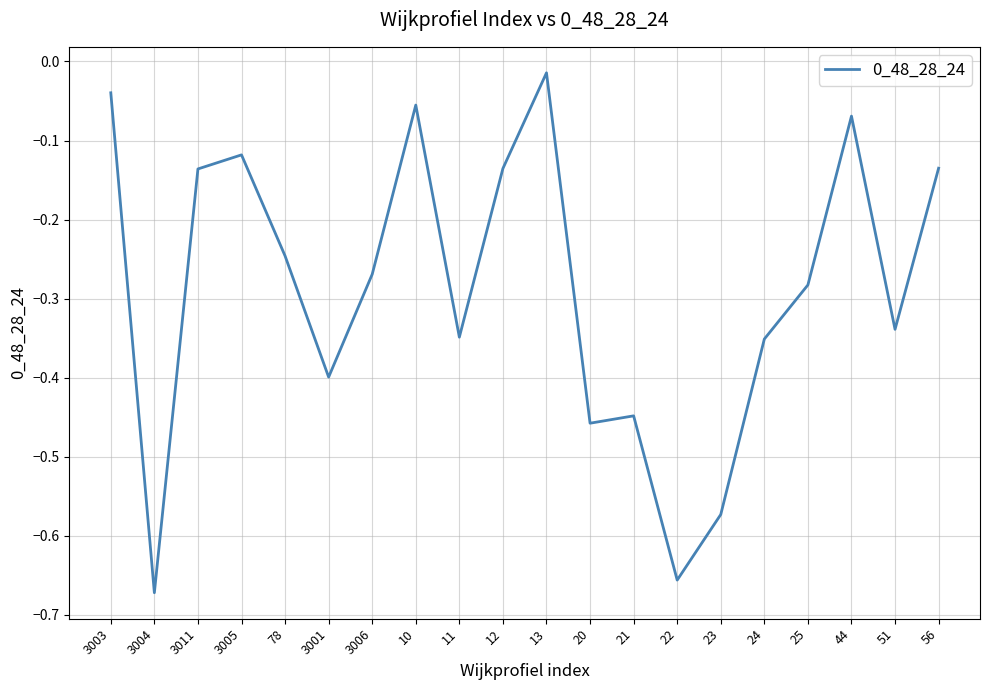

What position from the right is 20?

9